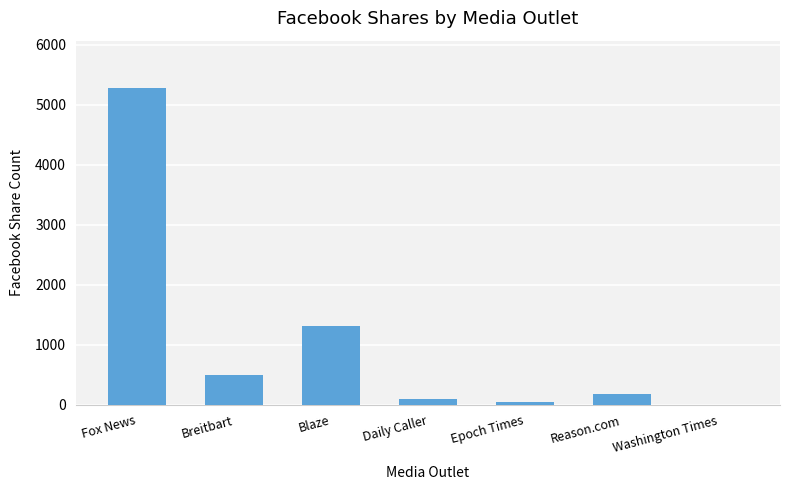

Count the number of data series in this chart.

1